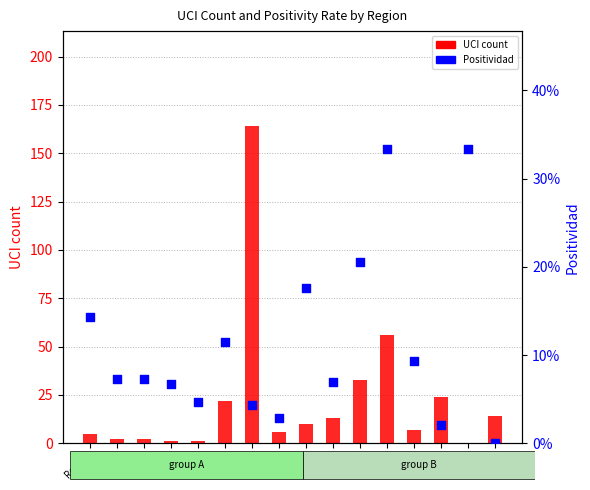

At how many categories does at least one series exceed 17?

5